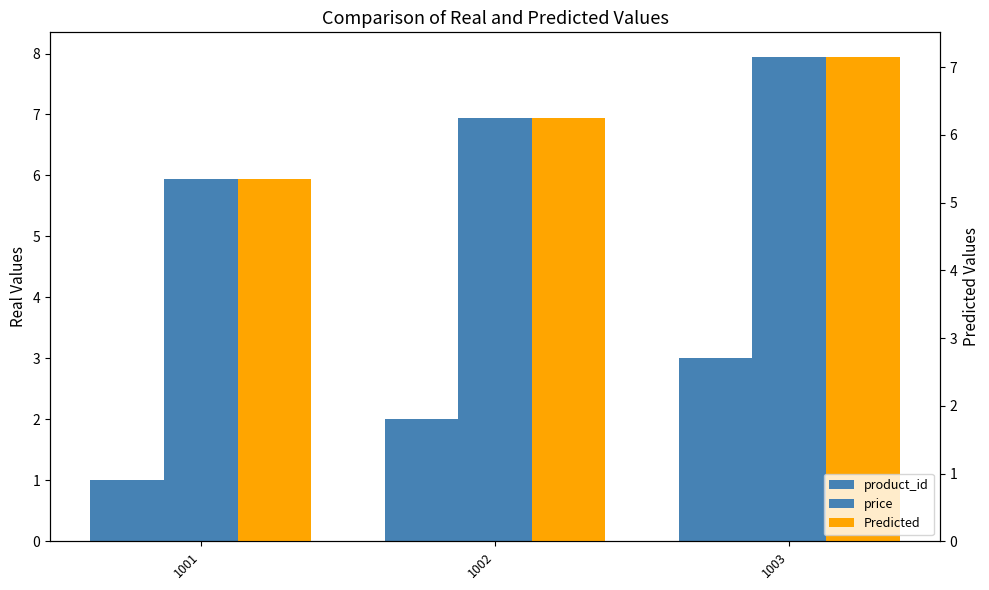

How many distinct data groups are displayed?

3